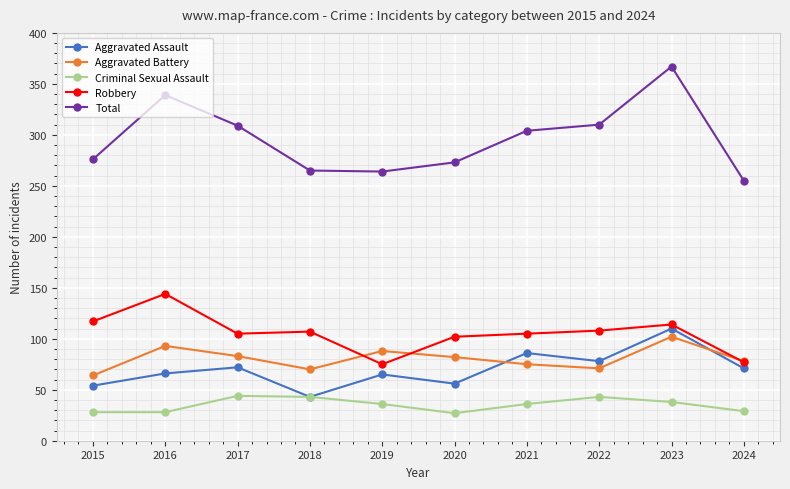

In Total, how many points are higher than both neighbors (excluding endpoints)?

2